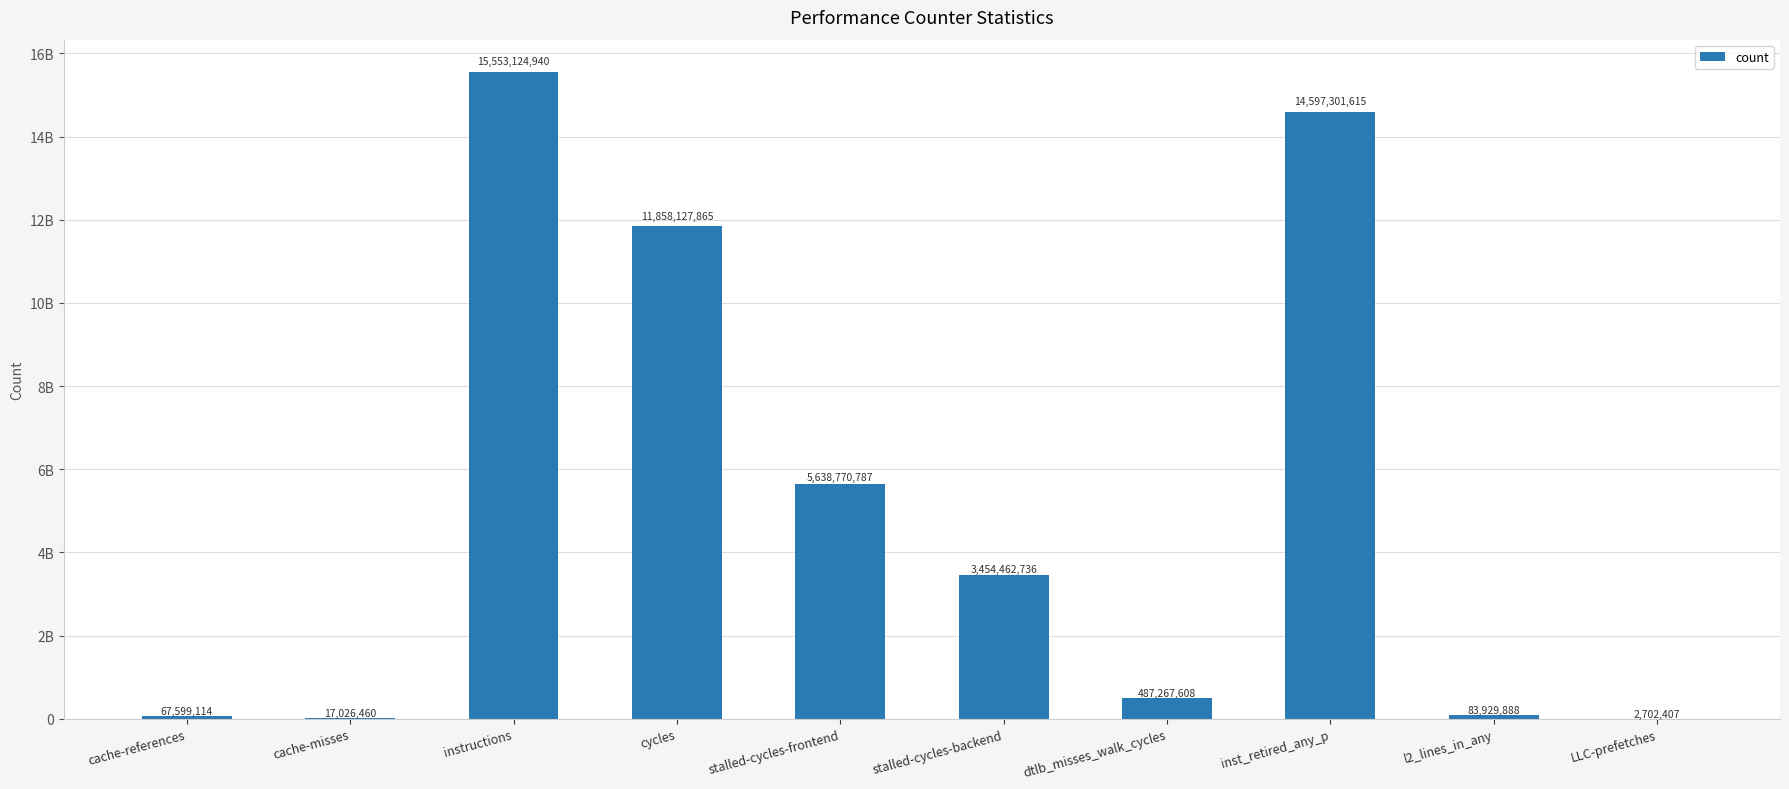

Are the bars horizontal?

No